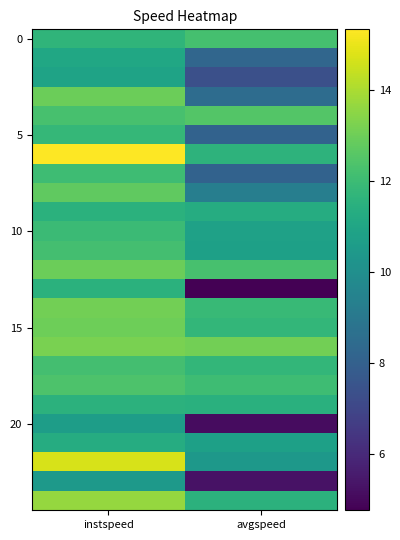

Which has a higher value, avgspeed or instspeed?

avgspeed